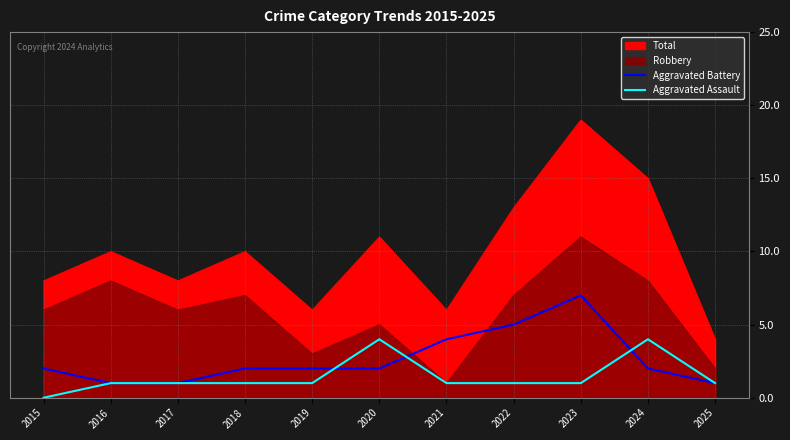

What is the spread (max minus min) of values at 2018?

1